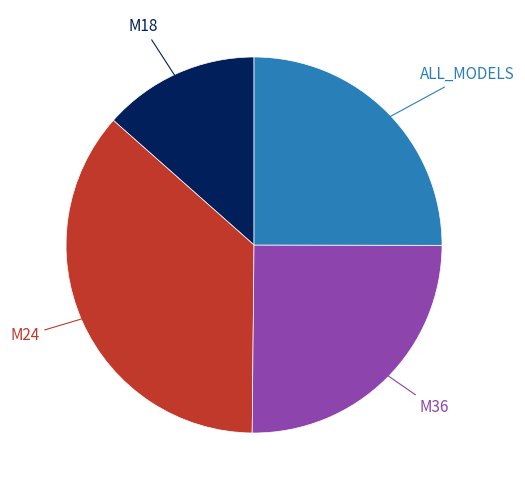

To the nearest percent, what is the average slice percentage?

25%